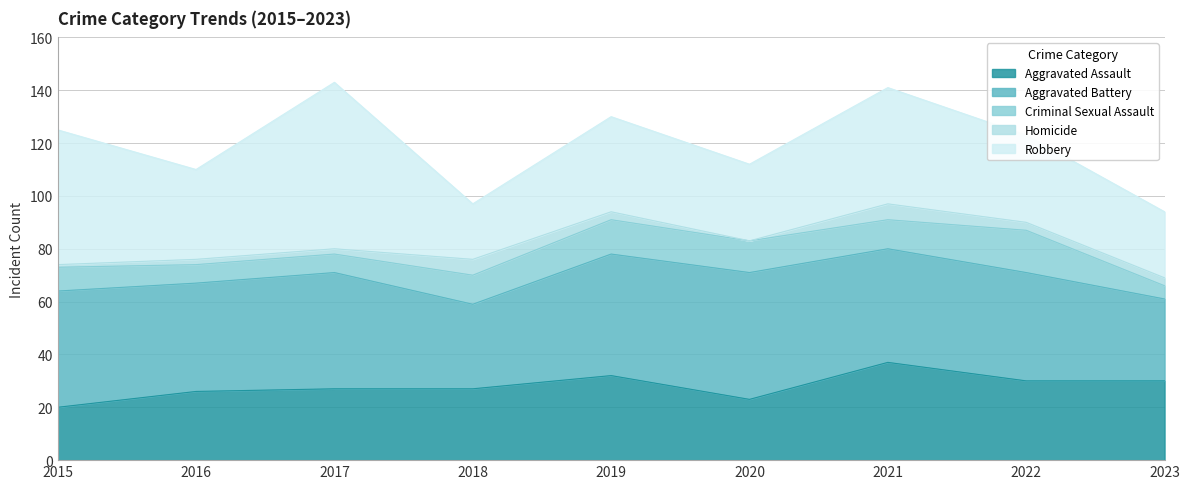

The value of Criminal Sexual Assault at 2022 is 16. True or false?

True